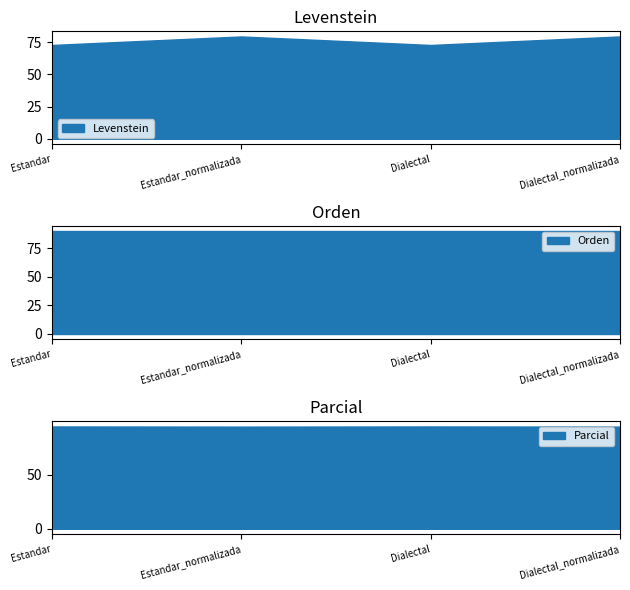

What is the sum of all Orden values?

359.0